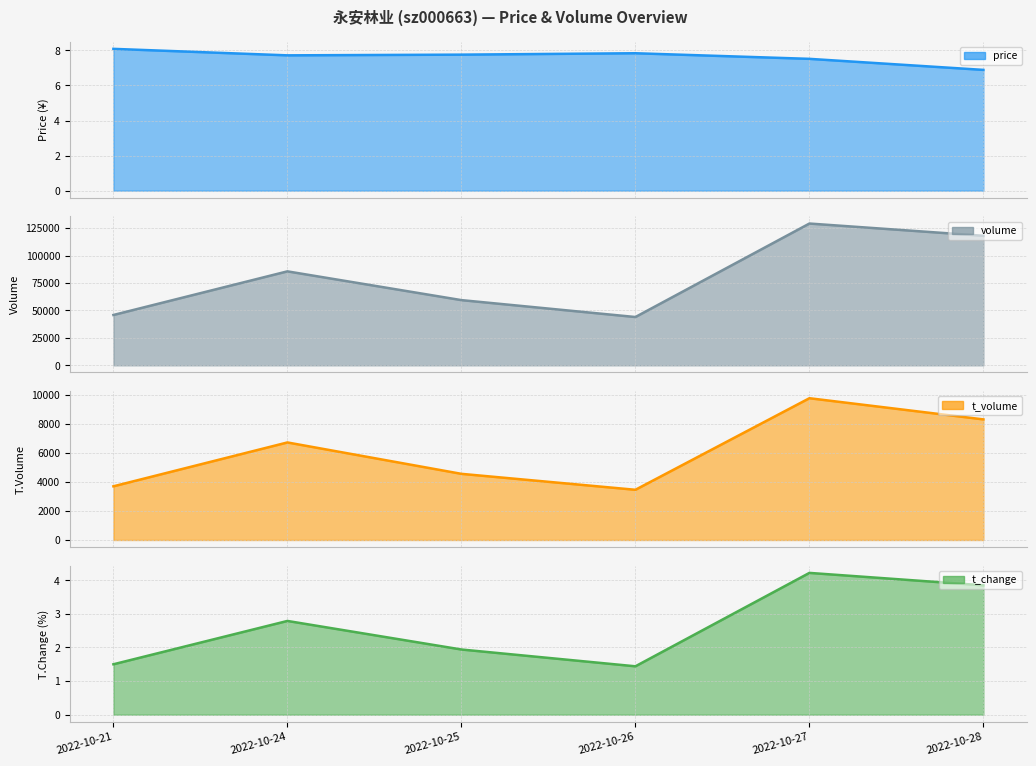

The t_volume series shows 3282.4 at 2022-10-28. True or false?

False